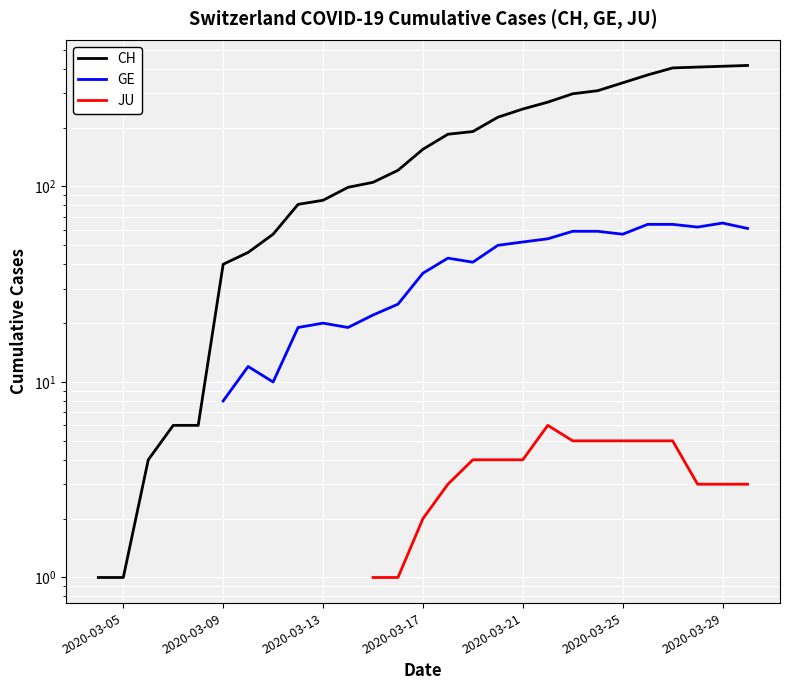

Rank the series by their average value, from highest to lowest.

CH, GE, JU